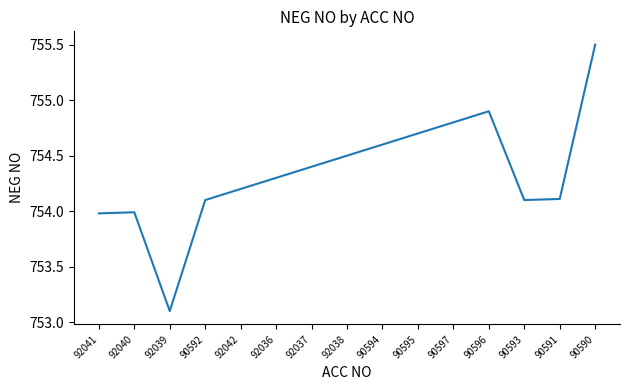

Approximately how many times larger is the value at 90597 compared to 92036?

1.0